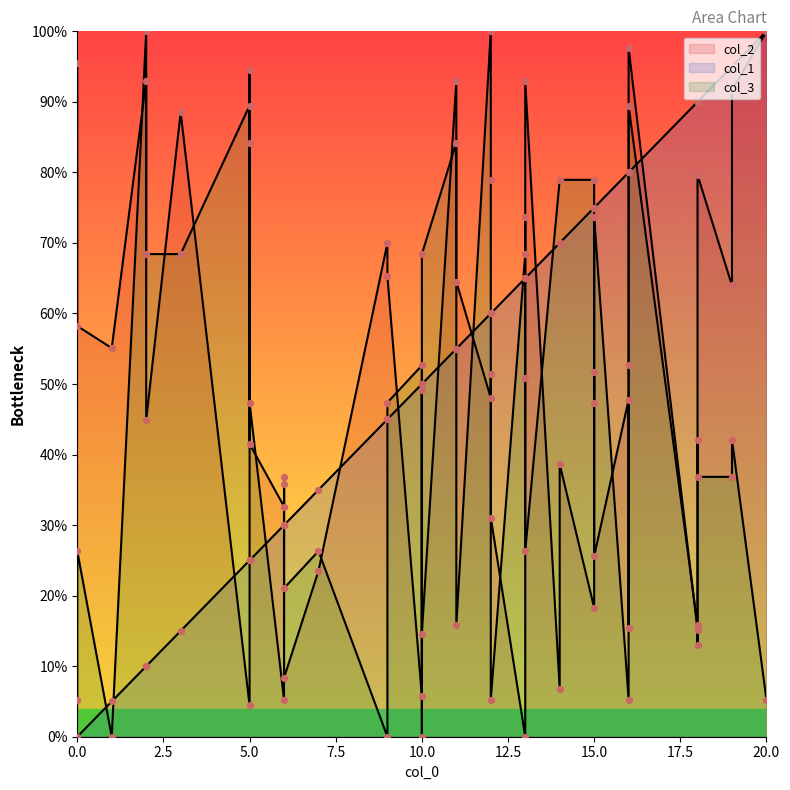

Is the value of col_1 at 6 greater than the value of col_3 at 18?

Yes